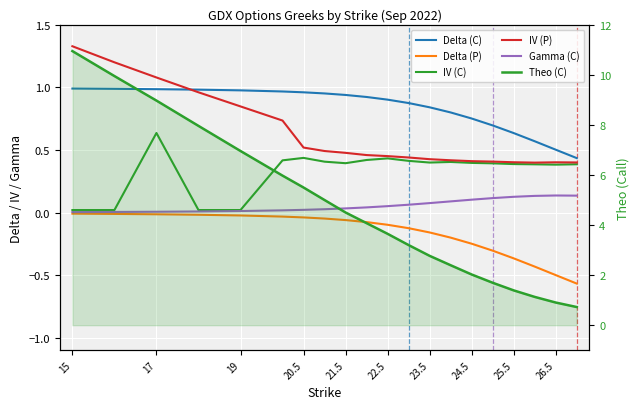

What is the difference between the second highest and minimum values in the Delta (C) series?

0.6